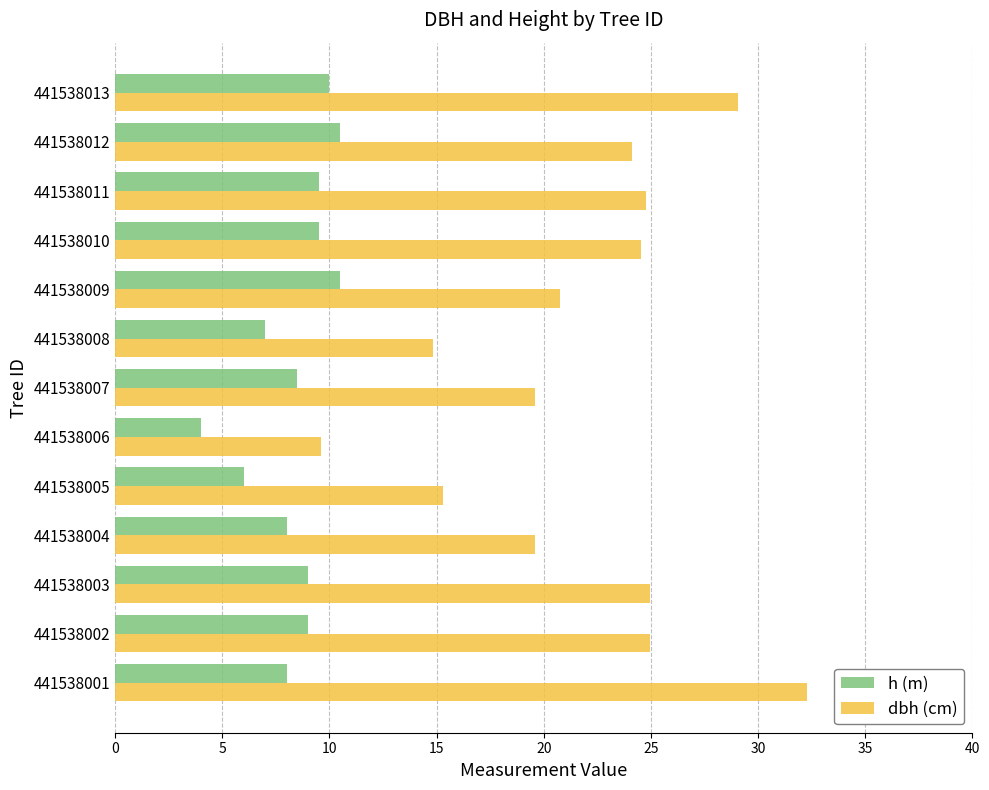

At which category does the chart reach its minimum across all series?

441538006